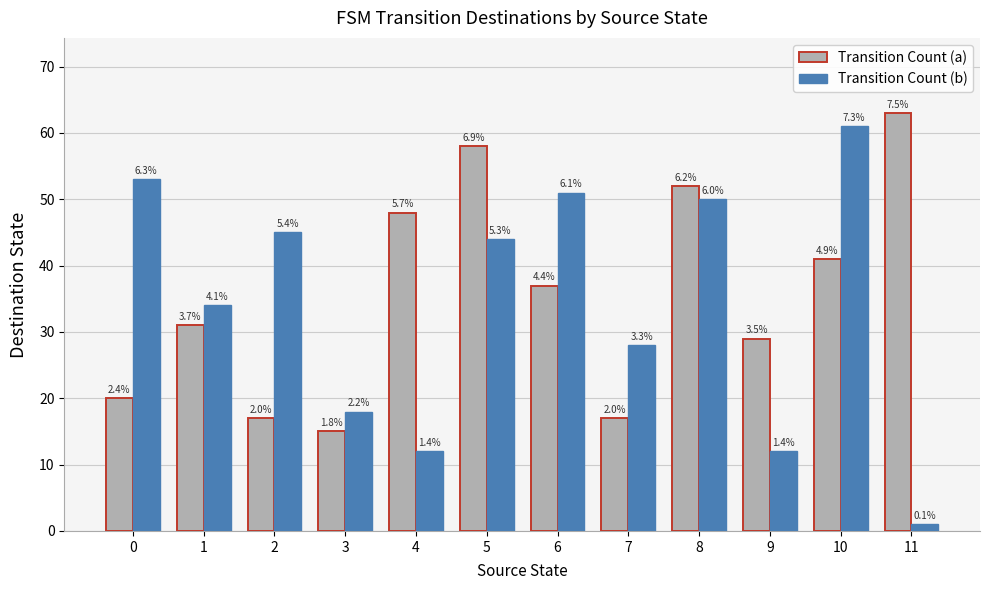

Are the bars grouped side by side (vs. stacked)?

Yes